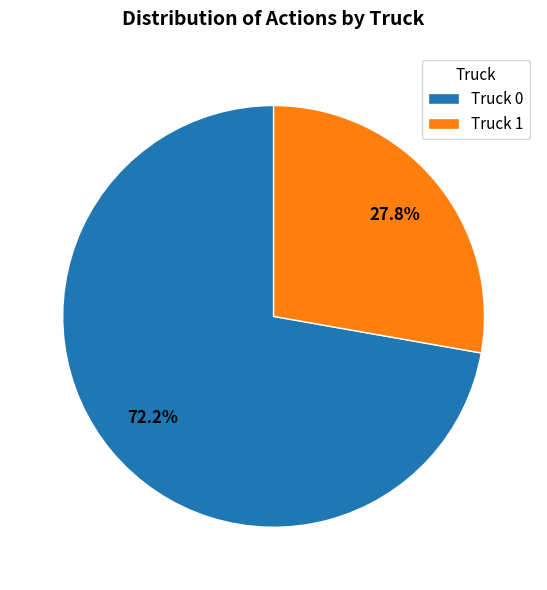

Rank the categories by value from highest to lowest.

Truck 0, Truck 1